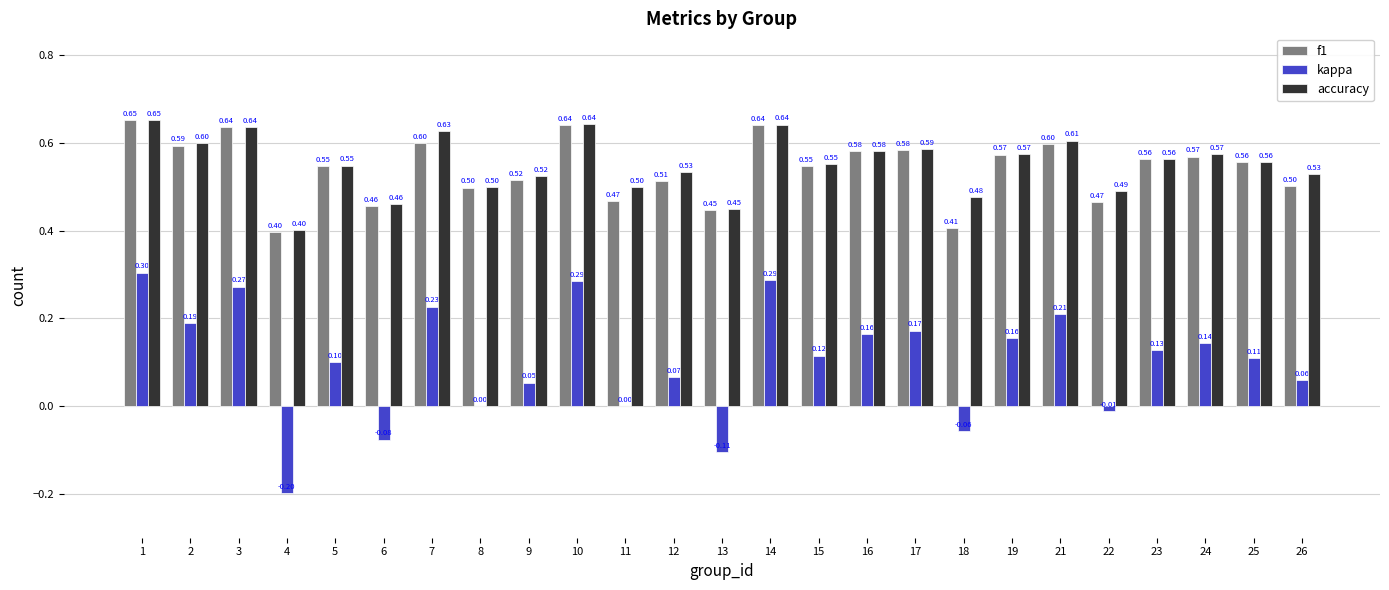

Are the bars grouped side by side (vs. stacked)?

Yes